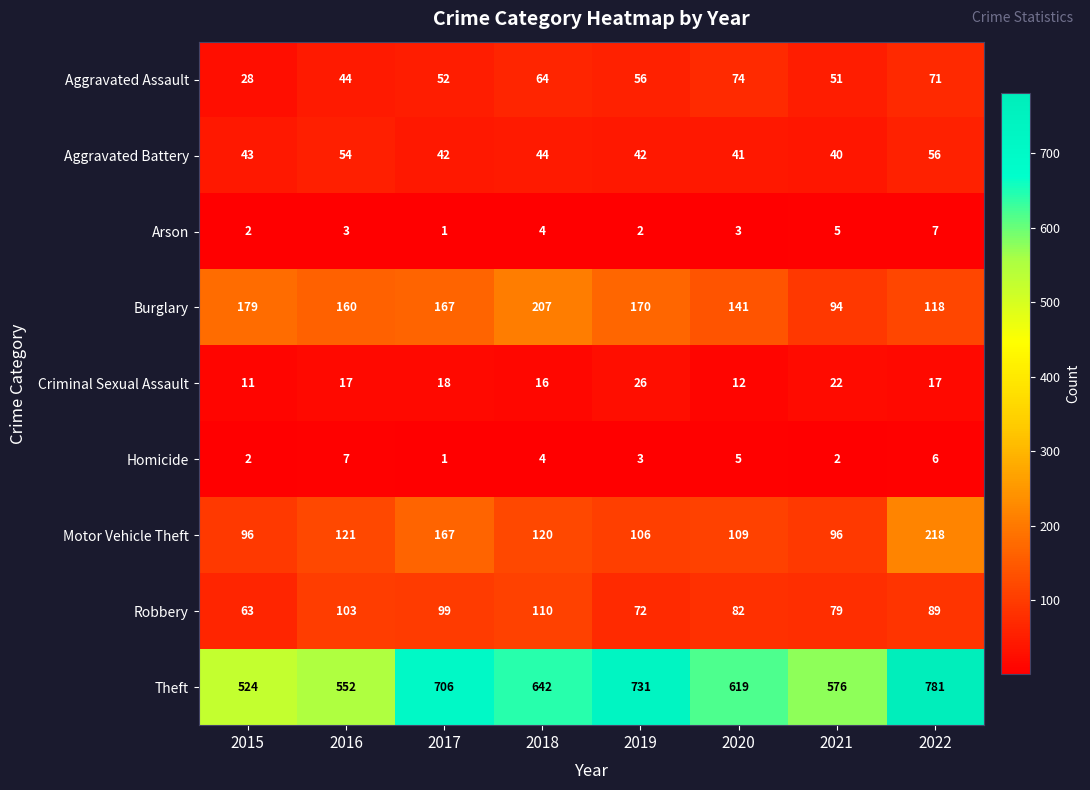

Which label corresponds to the smallest value in the chart?

2017